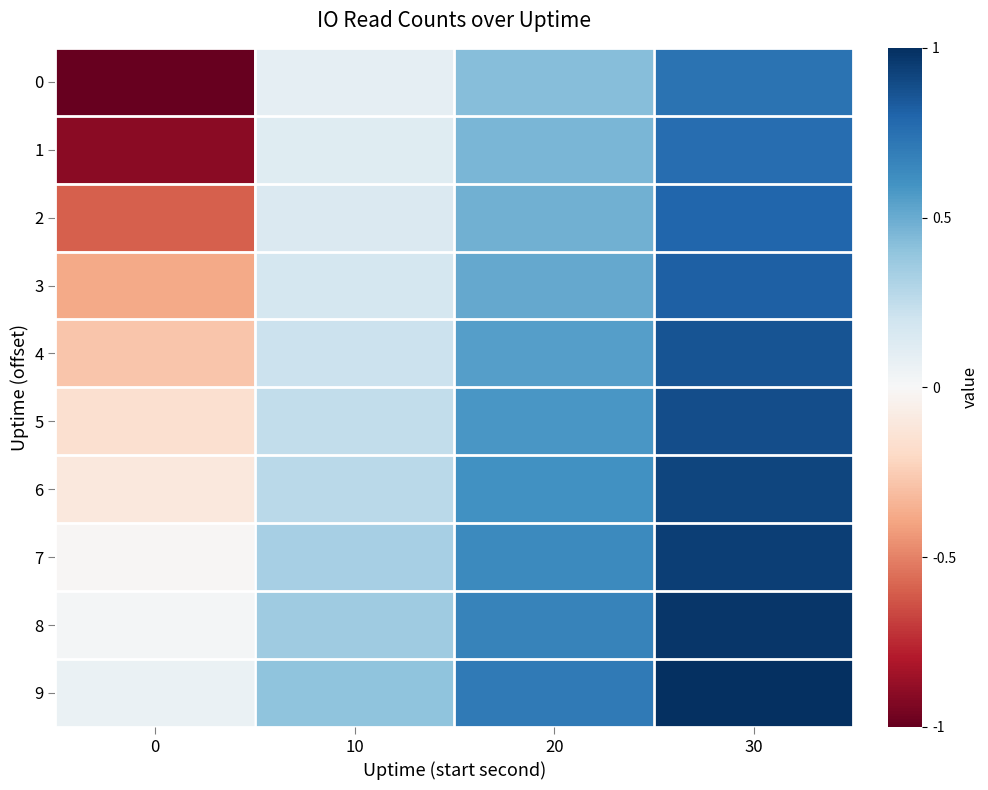

What is the maximum value shown in the chart?

1.0